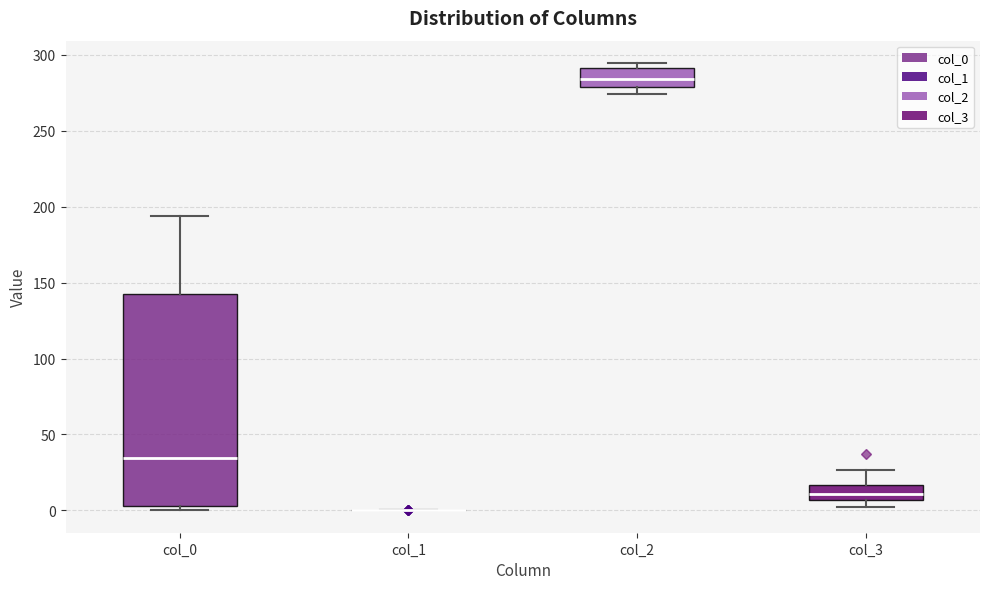

Where is the upper edge of the box for col_0 on the y-axis? The values are not printed on the chart, so give them approximately, as read against the axis.

140